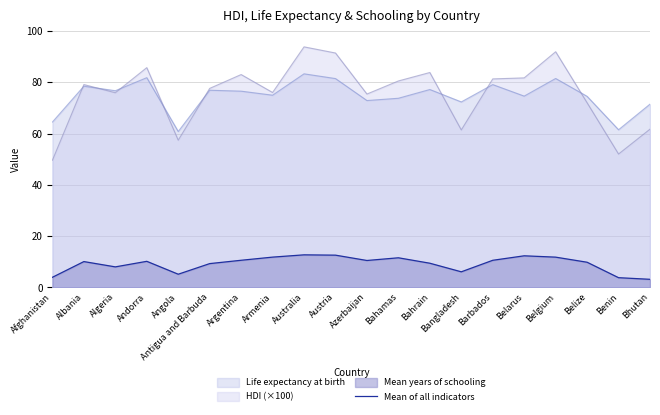

What is the label of the 9th point from the left?

Australia